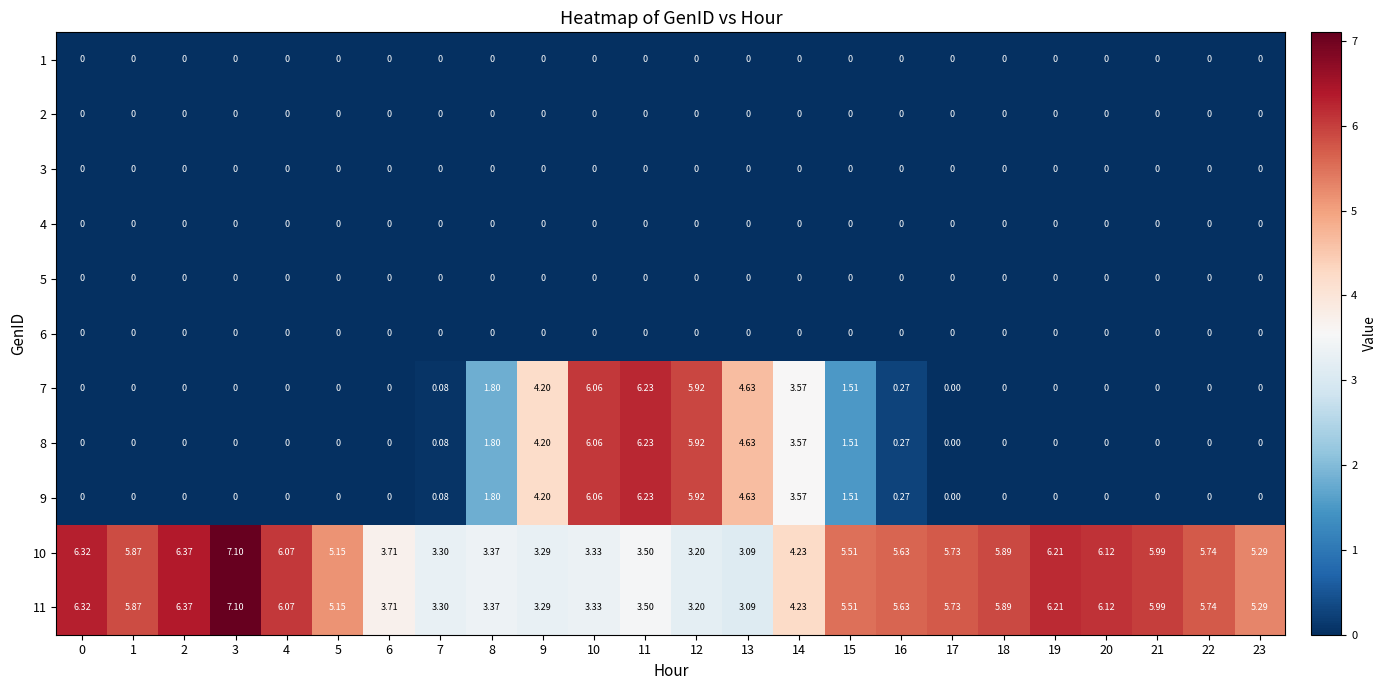

Reading right to left, list all the values displayed in this chart.

1: 23=0.0	22=0.0	21=0.0	20=0.0	19=0.0	18=0.0	17=0.0	16=0.0	15=0.0	14=0.0	13=0.0	12=0.0	11=0.0	10=0.0	9=0.0	8=0.0	7=0.0	6=0.0	5=0.0	4=0.0	3=0.0	2=0.0	1=0.0	0=0.0
2: 23=0.0	22=0.0	21=0.0	20=0.0	19=0.0	18=0.0	17=0.0	16=0.0	15=0.0	14=0.0	13=0.0	12=0.0	11=0.0	10=0.0	9=0.0	8=0.0	7=0.0	6=0.0	5=0.0	4=0.0	3=0.0	2=0.0	1=0.0	0=0.0
3: 23=0.0	22=0.0	21=0.0	20=0.0	19=0.0	18=0.0	17=0.0	16=0.0	15=0.0	14=0.0	13=0.0	12=0.0	11=0.0	10=0.0	9=0.0	8=0.0	7=0.0	6=0.0	5=0.0	4=0.0	3=0.0	2=0.0	1=0.0	0=0.0
4: 23=0.0	22=0.0	21=0.0	20=0.0	19=0.0	18=0.0	17=0.0	16=0.0	15=0.0	14=0.0	13=0.0	12=0.0	11=0.0	10=0.0	9=0.0	8=0.0	7=0.0	6=0.0	5=0.0	4=0.0	3=0.0	2=0.0	1=0.0	0=0.0
5: 23=0.0	22=0.0	21=0.0	20=0.0	19=0.0	18=0.0	17=0.0	16=0.0	15=0.0	14=0.0	13=0.0	12=0.0	11=0.0	10=0.0	9=0.0	8=0.0	7=0.0	6=0.0	5=0.0	4=0.0	3=0.0	2=0.0	1=0.0	0=0.0
6: 23=0.0	22=0.0	21=0.0	20=0.0	19=0.0	18=0.0	17=0.0	16=0.0	15=0.0	14=0.0	13=0.0	12=0.0	11=0.0	10=0.0	9=0.0	8=0.0	7=0.0	6=0.0	5=0.0	4=0.0	3=0.0	2=0.0	1=0.0	0=0.0
7: 23=0.0	22=0.0	21=0.0	20=0.0	19=0.0	18=0.0	17=0.0	16=0.3	15=1.5	14=3.6	13=4.6	12=5.9	11=6.2	10=6.1	9=4.2	8=1.8	7=0.1	6=0.0	5=0.0	4=0.0	3=0.0	2=0.0	1=0.0	0=0.0
8: 23=0.0	22=0.0	21=0.0	20=0.0	19=0.0	18=0.0	17=0.0	16=0.3	15=1.5	14=3.6	13=4.6	12=5.9	11=6.2	10=6.1	9=4.2	8=1.8	7=0.1	6=0.0	5=0.0	4=0.0	3=0.0	2=0.0	1=0.0	0=0.0
9: 23=0.0	22=0.0	21=0.0	20=0.0	19=0.0	18=0.0	17=0.0	16=0.3	15=1.5	14=3.6	13=4.6	12=5.9	11=6.2	10=6.1	9=4.2	8=1.8	7=0.1	6=0.0	5=0.0	4=0.0	3=0.0	2=0.0	1=0.0	0=0.0
10: 23=5.3	22=5.7	21=6.0	20=6.1	19=6.2	18=5.9	17=5.7	16=5.6	15=5.5	14=4.2	13=3.1	12=3.2	11=3.5	10=3.3	9=3.3	8=3.4	7=3.3	6=3.7	5=5.2	4=6.1	3=7.1	2=6.4	1=5.9	0=6.3
11: 23=5.3	22=5.7	21=6.0	20=6.1	19=6.2	18=5.9	17=5.7	16=5.6	15=5.5	14=4.2	13=3.1	12=3.2	11=3.5	10=3.3	9=3.3	8=3.4	7=3.3	6=3.7	5=5.2	4=6.1	3=7.1	2=6.4	1=5.9	0=6.3